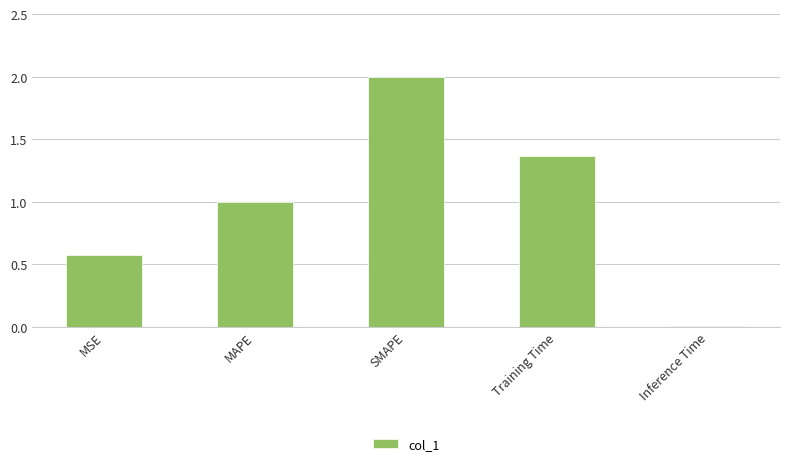

Does the chart contain stacked bars?

No